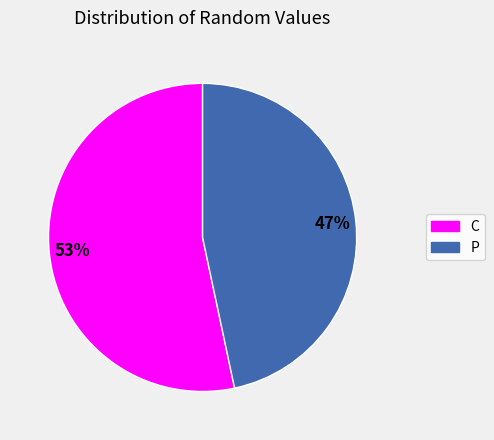

The P slice represents 47% of the pie. True or false?

True